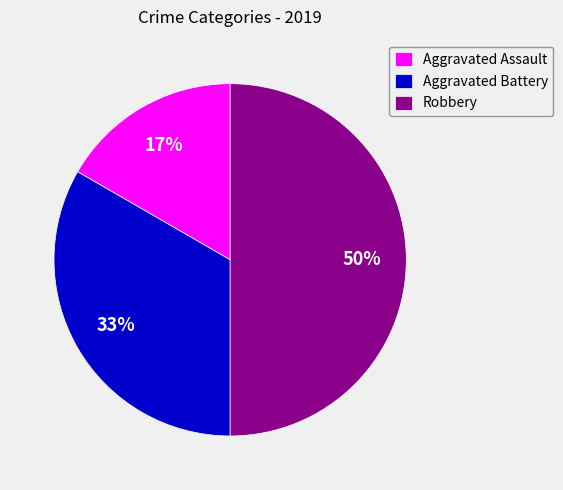

True or false: Aggravated Assault accounts for 26% of the total.

False